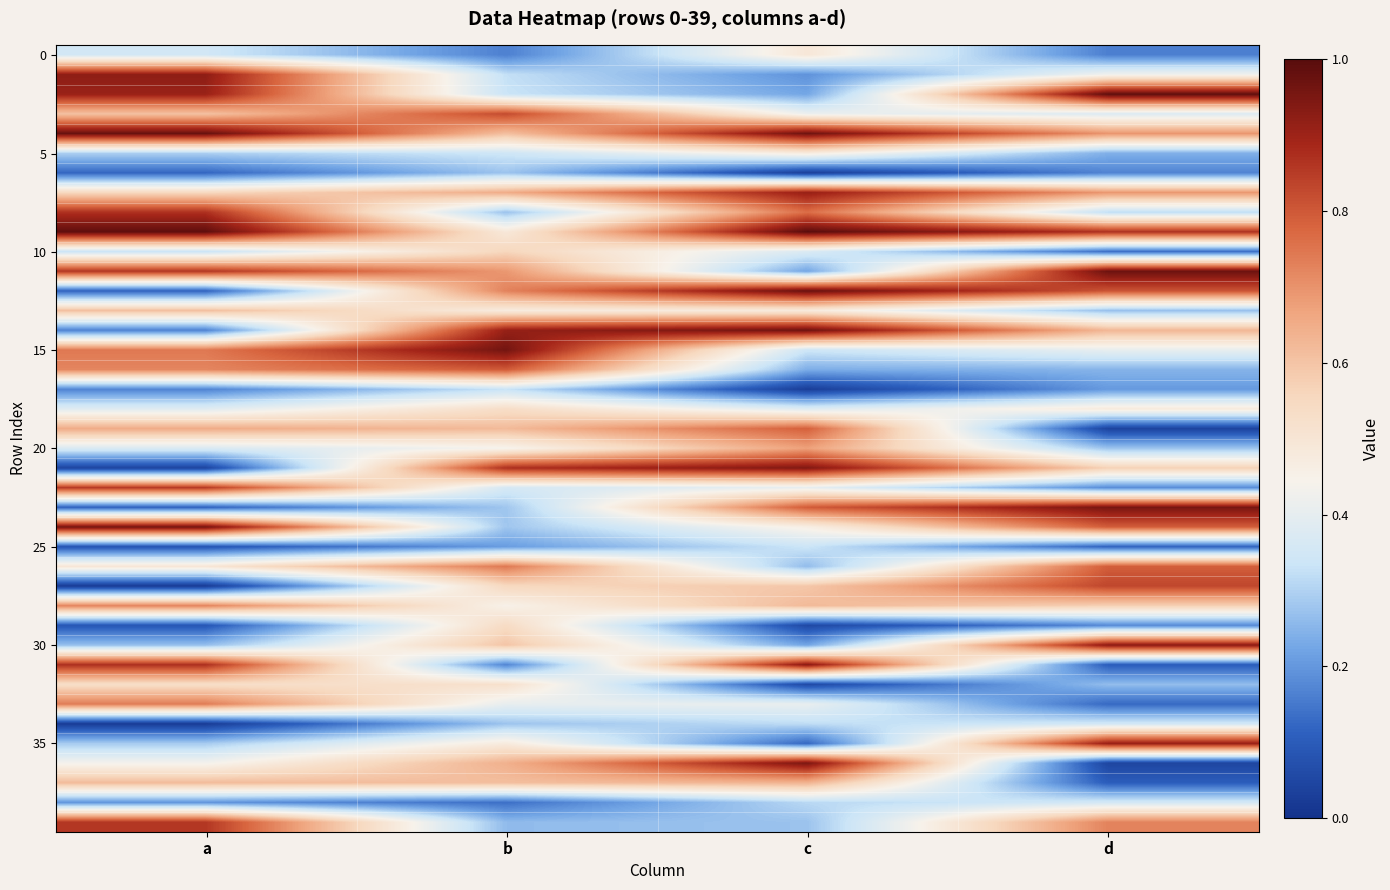

Which has a higher value, c or a?

c